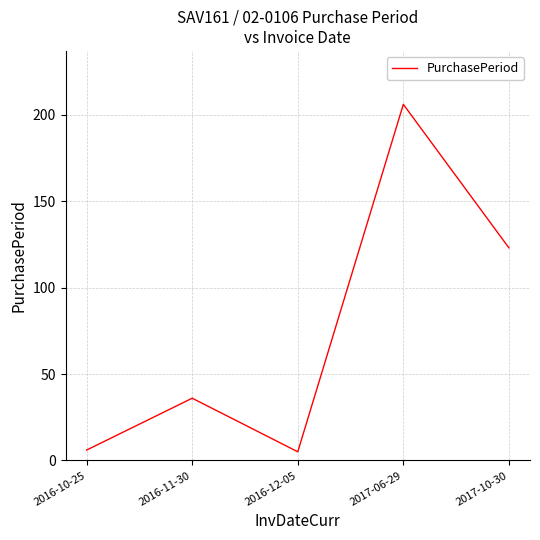

What is the ratio of the value at 2017-10-30 to the value at 2017-06-29?

0.6